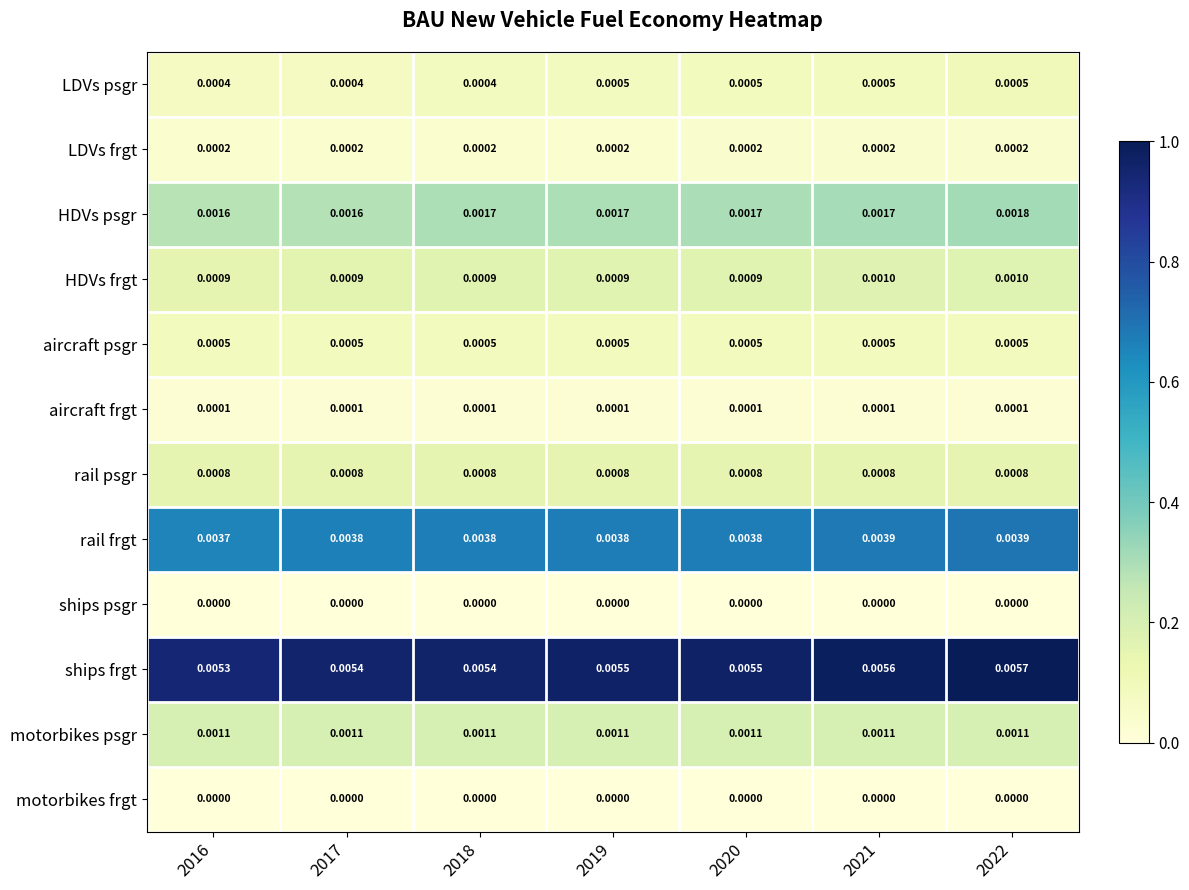

Which series has the largest total across all categories?

ships frgt